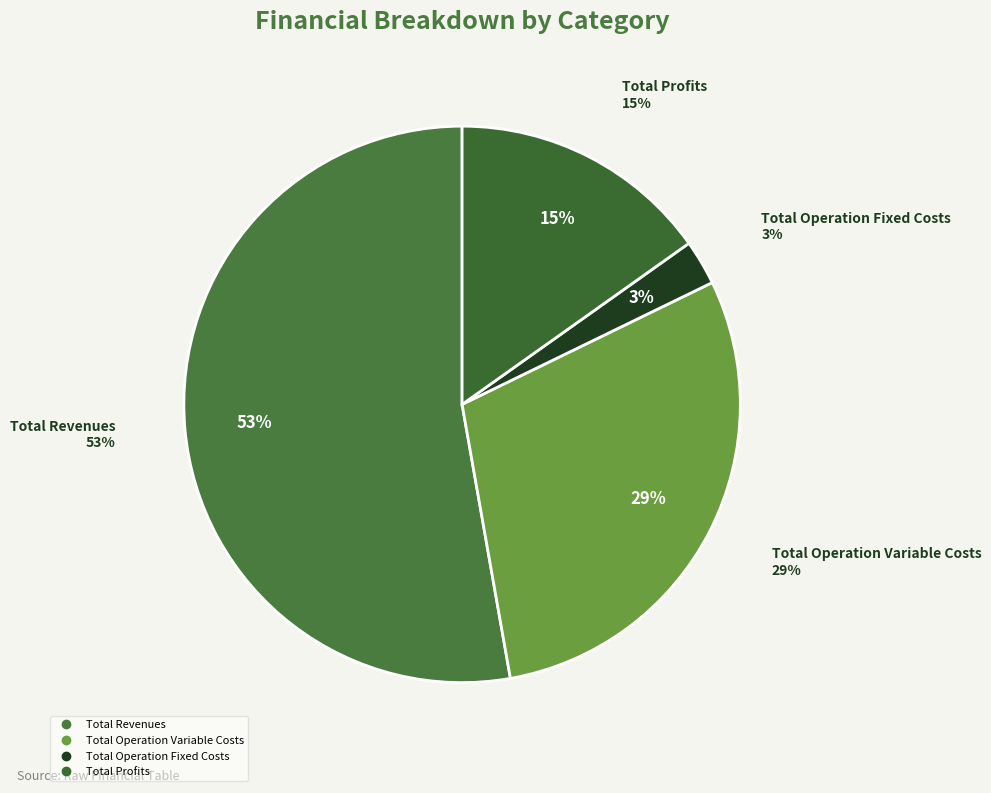

Which category has the biggest portion of the pie?

Total Revenues